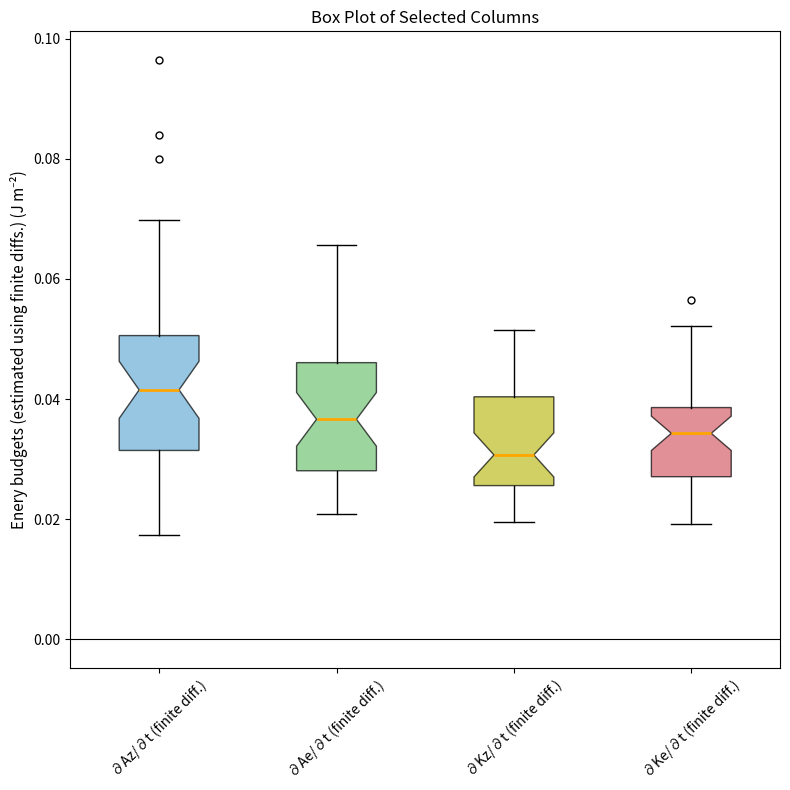

Where does the lower whisker of the box for ∂Ae/∂t (finite diff.) end on the y-axis? The values are not printed on the chart, so give them approximately, as read against the axis.

0.020